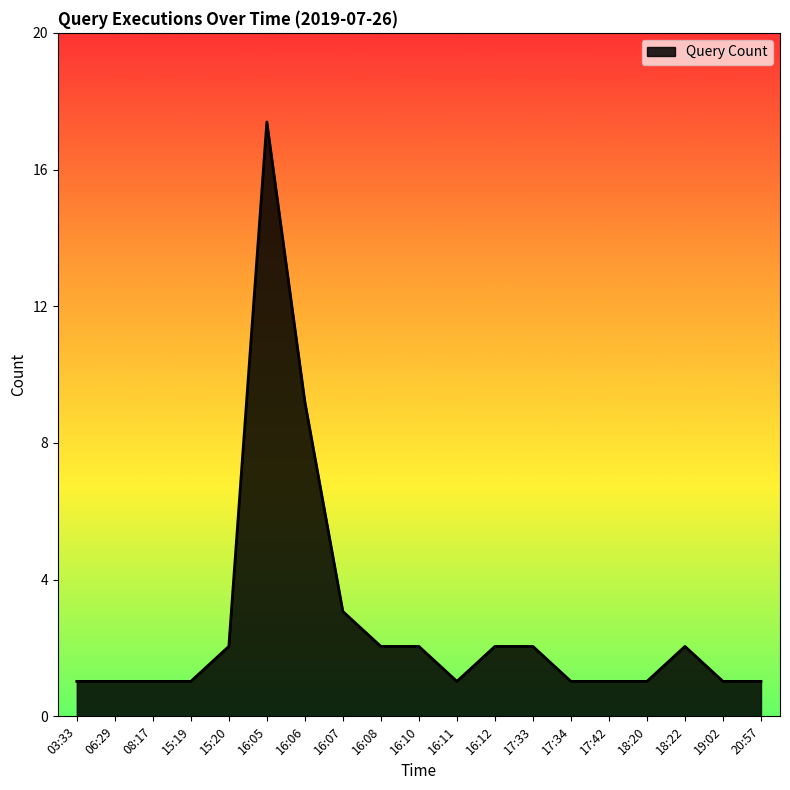

What is the ratio of the value at 19:02 to the value at 16:11?

1.0